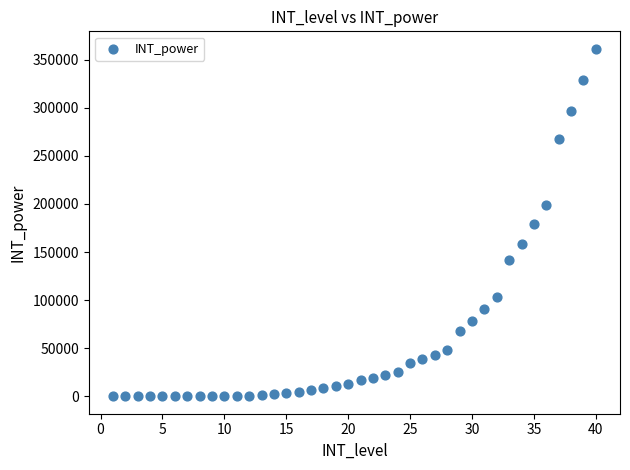

What is the range of Y values (max minus min)?

361410